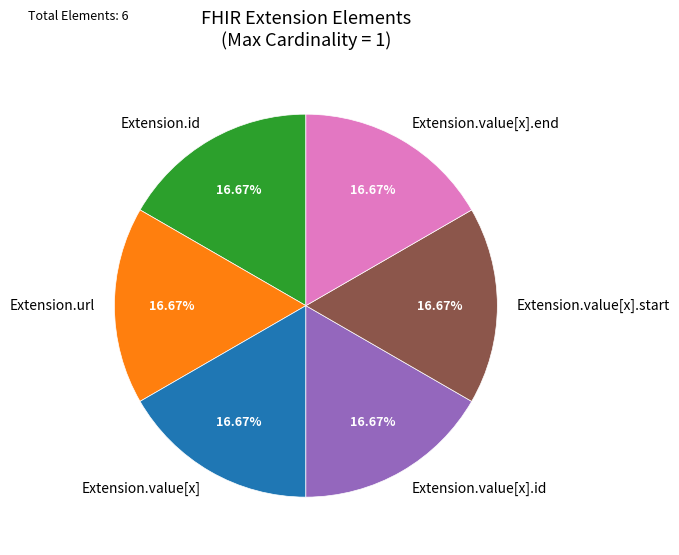

Count the number of slices in the pie.

6